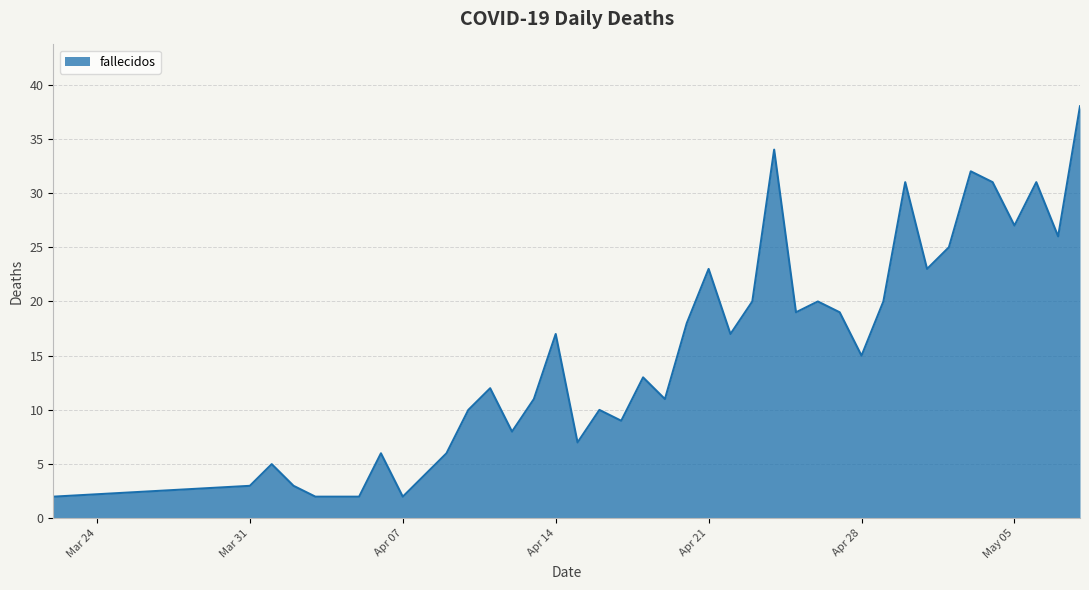

What is the greatest value displayed?

38